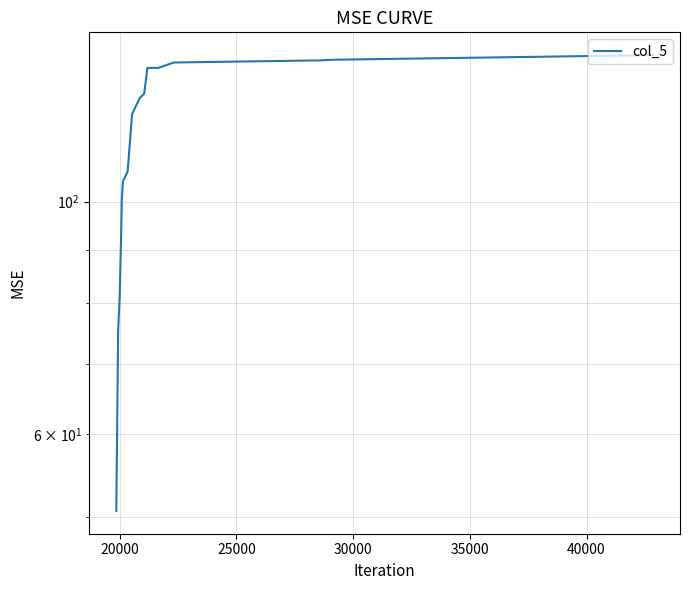

Is it true that the value at 13 is 195.7?

False